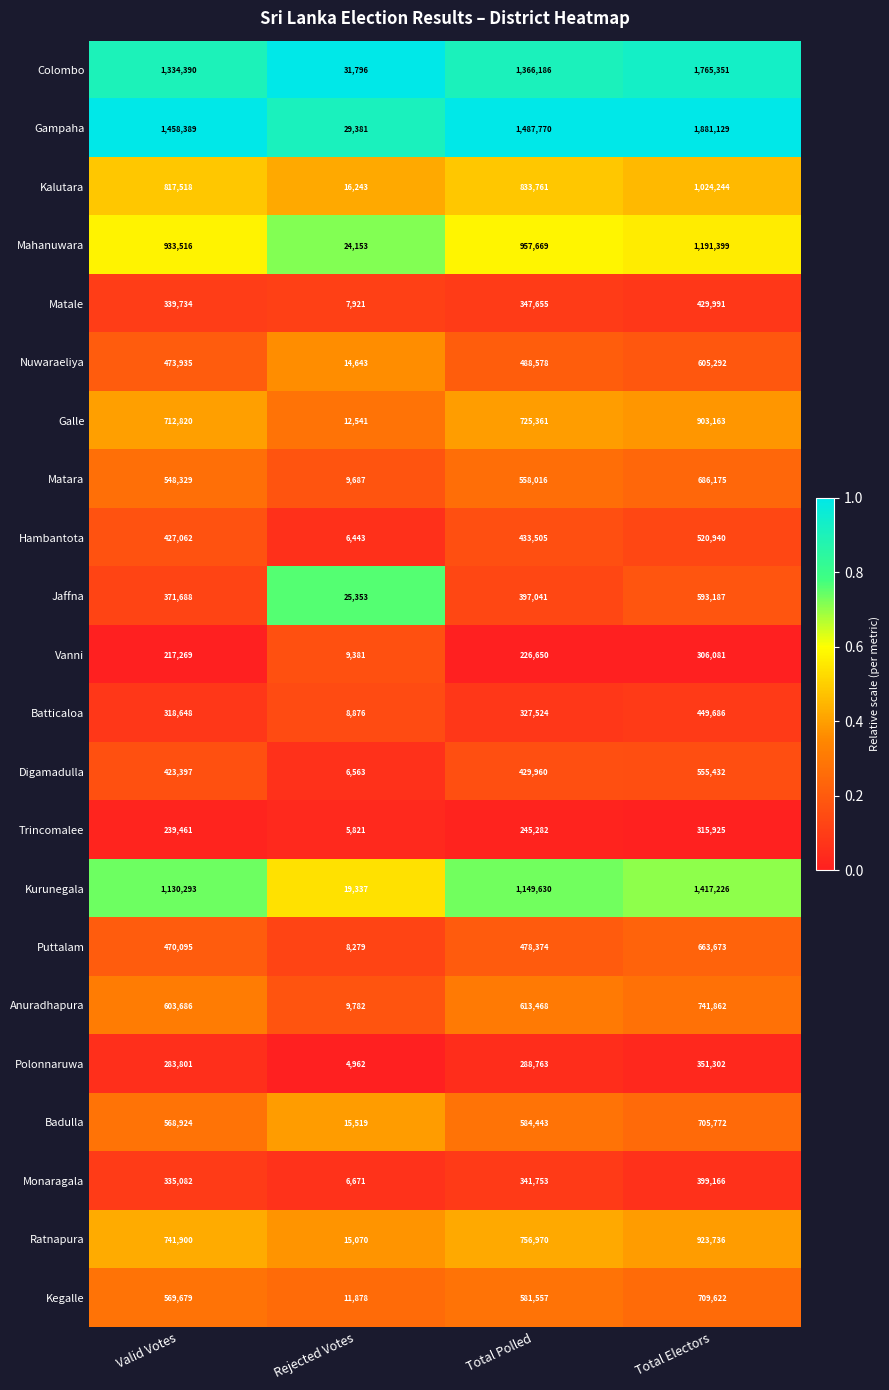

What is the difference between the Monaragala values at Total Polled and Rejected Votes?

335082